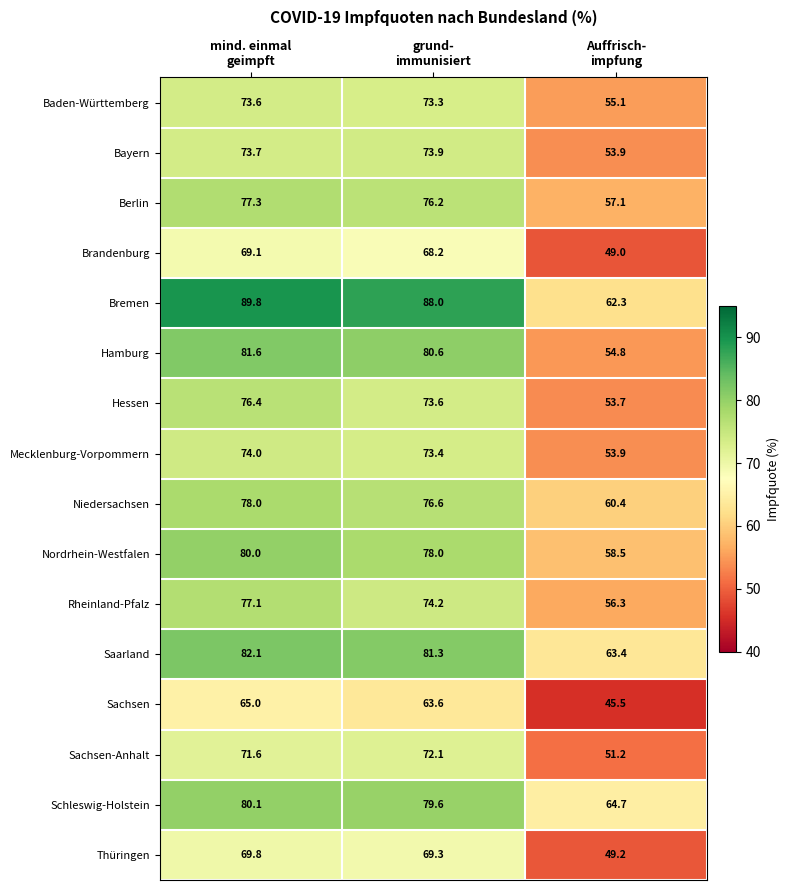

How many series are shown in this chart?

16